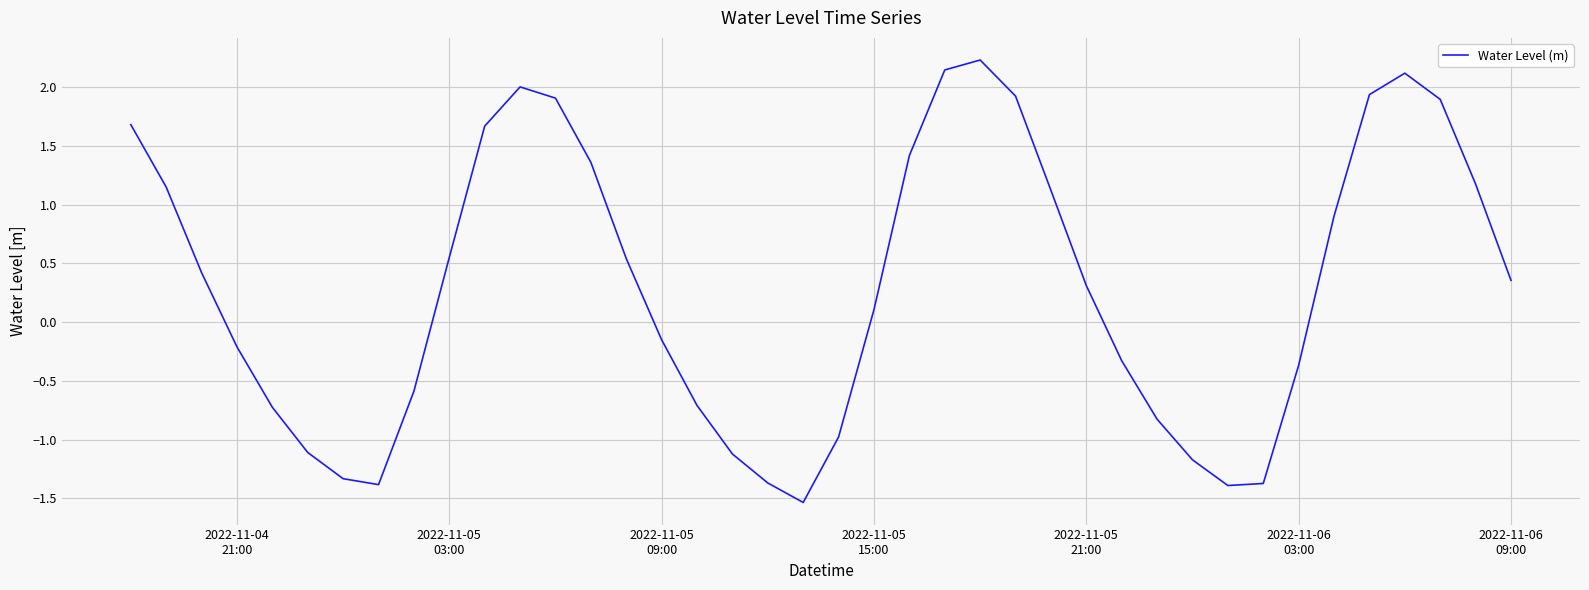

What is the difference between the maximum and minimum values?

3.8